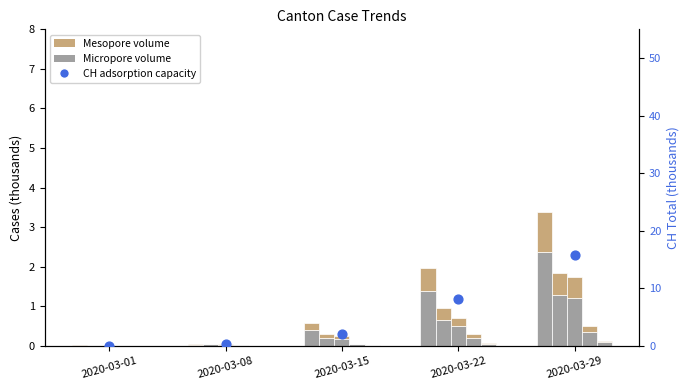

At which category is the sum across all series the highest?

2020-03-29